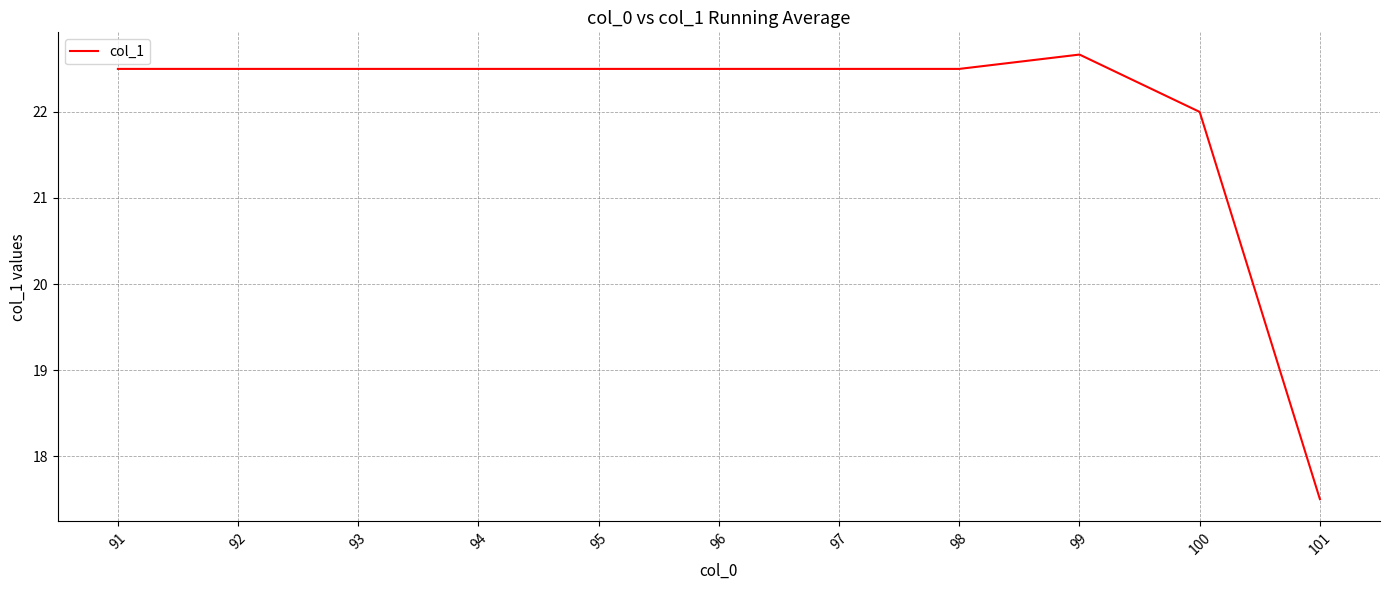

Approximately how many times larger is the value at 94 compared to 91?

1.0